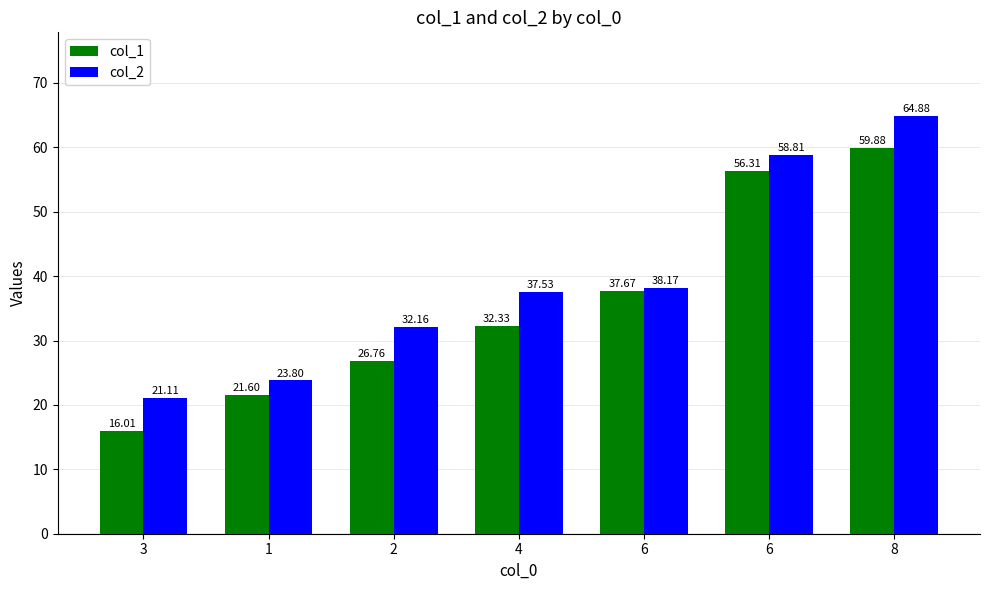

Is it true that col_2 equals 21.1 at 3?

True